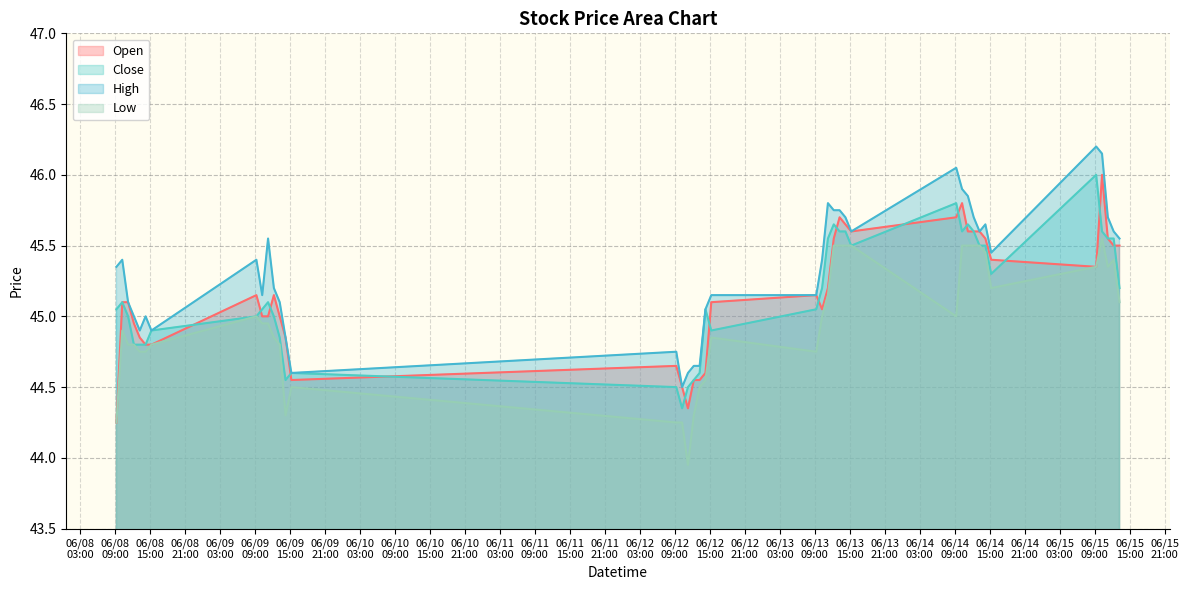

What is the maximum value shown in the chart?

46.2